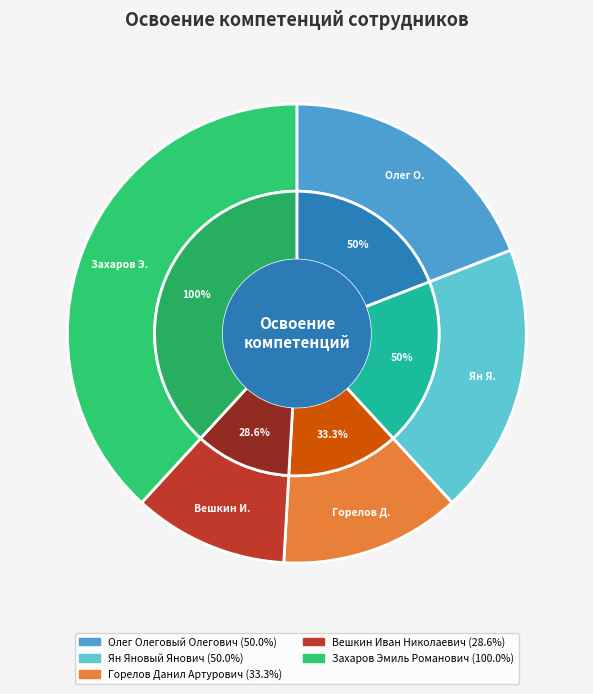

To the nearest percent, what portion does Вешкин Иван Николаевич represent?

11%